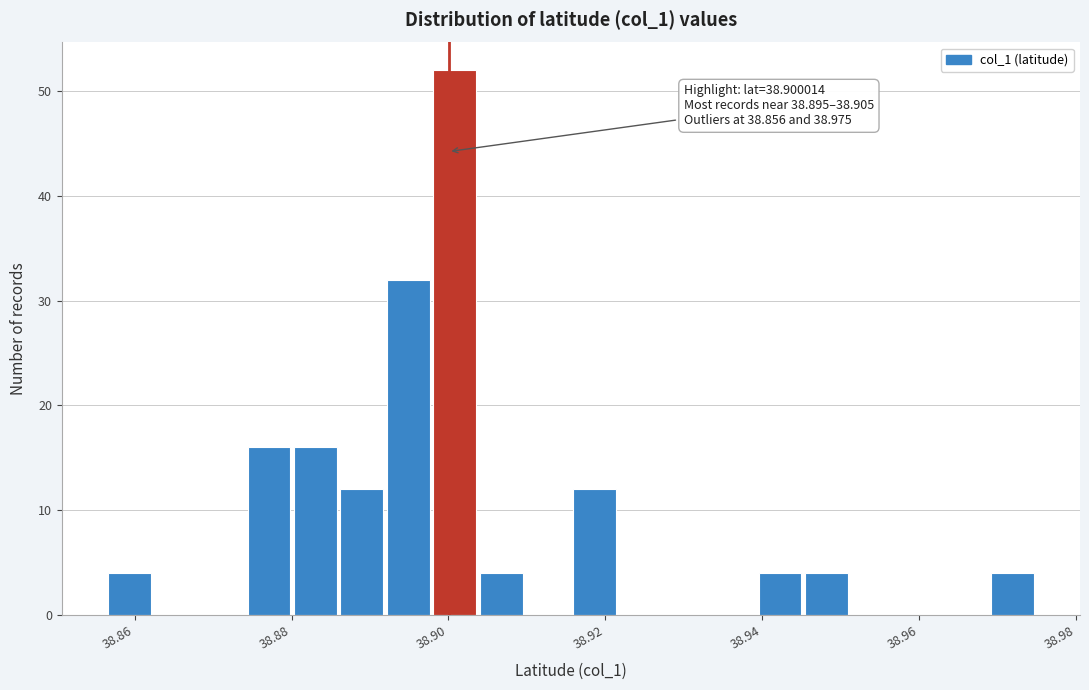

Around what value on the x-axis is the tallest bar? Give the approximate position of its centre, as read against the axis.

38.900